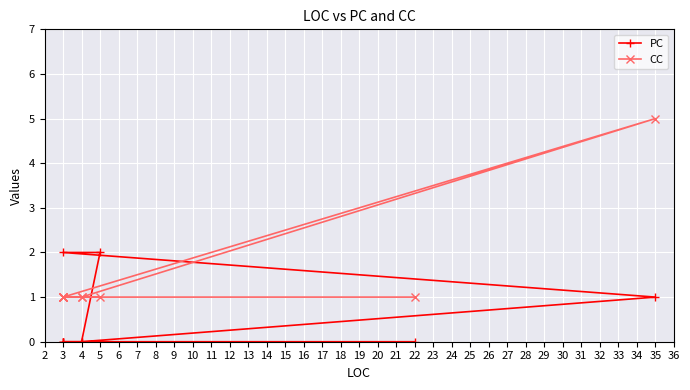

Which series has the largest total across all categories?

CC